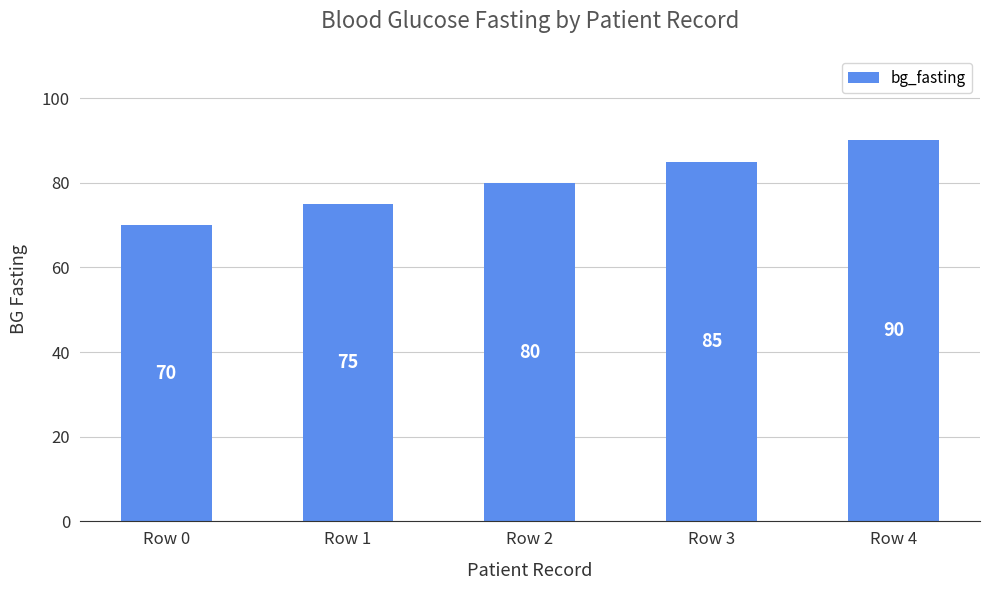

Are the bars grouped side by side (vs. stacked)?

No